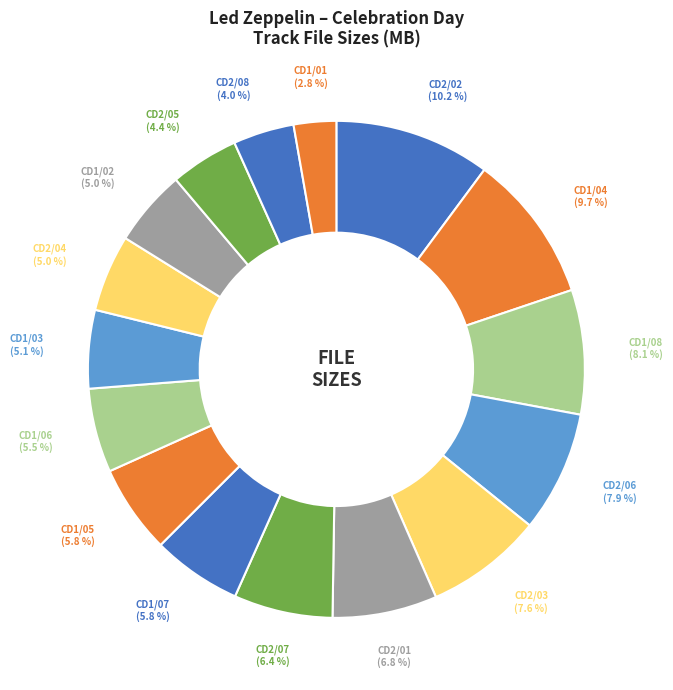

What is the ratio of the value at CD1/04 to the value at CD2/04?

1.9